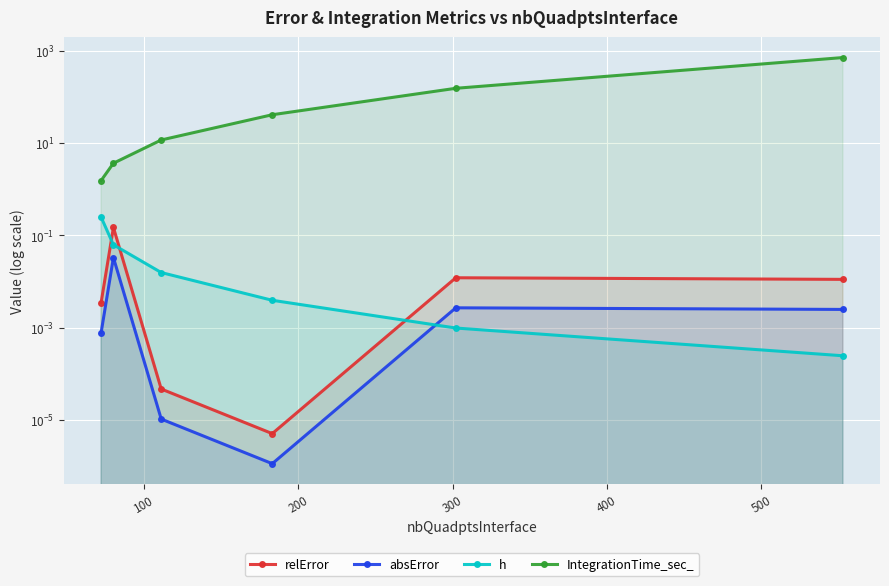

True or false: h and absError intersect in this chart.

True